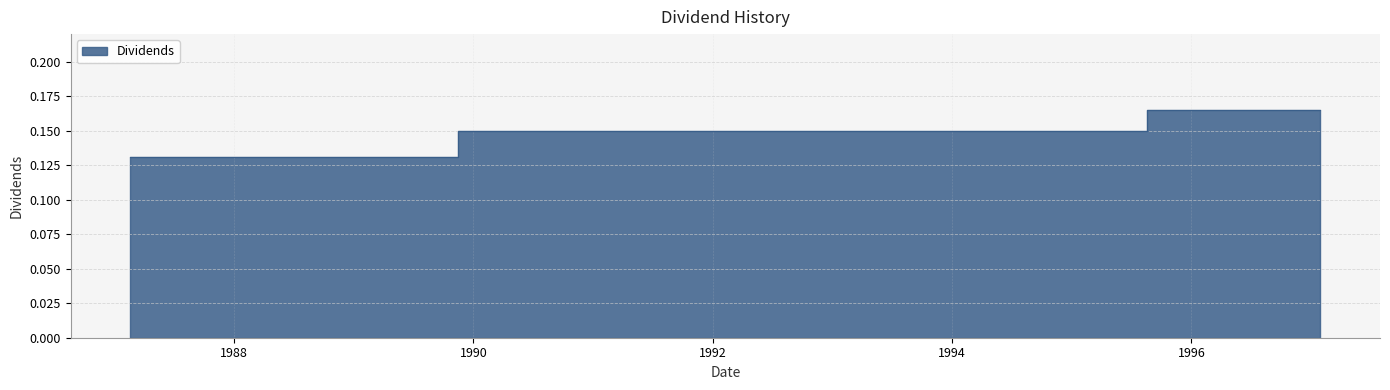

List the labels in order of value, largest first.

1995-08-18, 1995-10-31, 1996-01-30, 1996-05-01, 1996-08-16, 1996-10-29, 1997-01-29, 1989-11-14, 1990-02-13, 1990-04-30, 1990-08-15, 1990-11-05, 1991-02-04, 1991-05-06, 1991-08-14, 1991-11-04, 1992-02-03, 1992-05-04, 1992-08-19, 1992-11-02, 1993-02-01, 1993-05-03, 1993-08-18, 1993-10-29, 1994-01-28, 1994-05-02, 1994-08-17, 1994-10-28, 1995-01-27, 1995-05-01, 1987-02-19, 1987-05-20, 1987-08-20, 1988-02-18, 1988-05-19, 1988-08-18, 1988-11-15, 1989-02-15, 1989-05-18, 1989-08-17